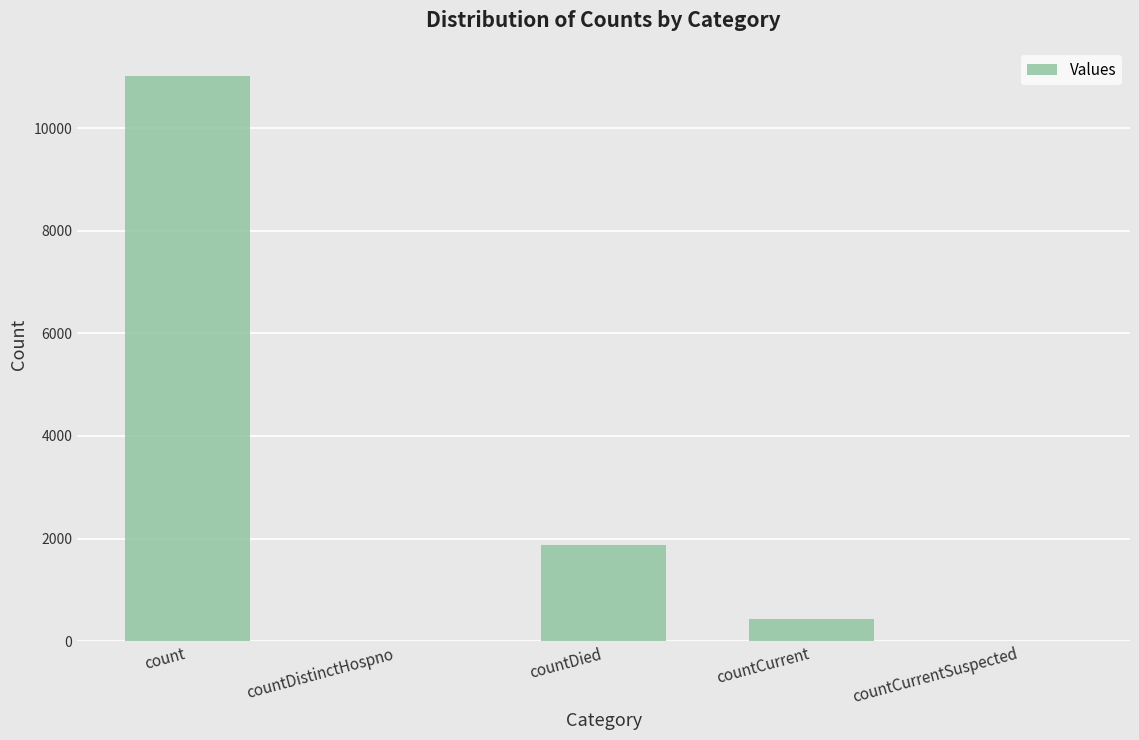

Does the chart contain stacked bars?

No